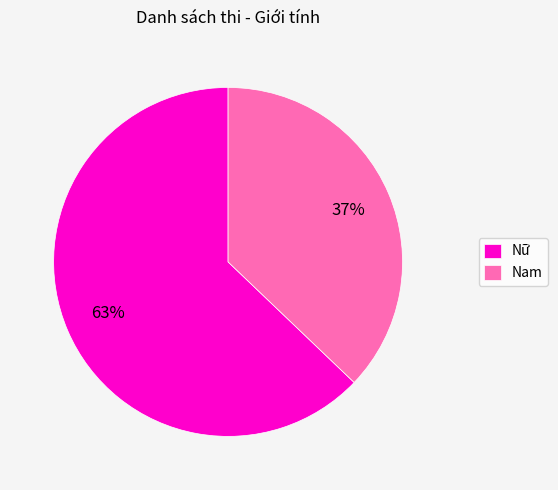

Is there any slice that represents more than half of the pie?

Yes